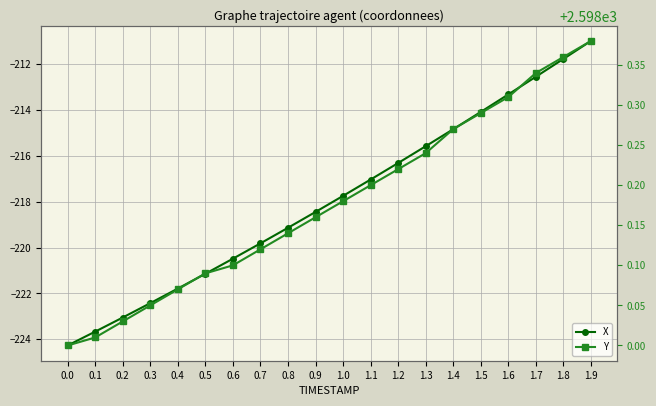

Which series has the widest spread of values?

X